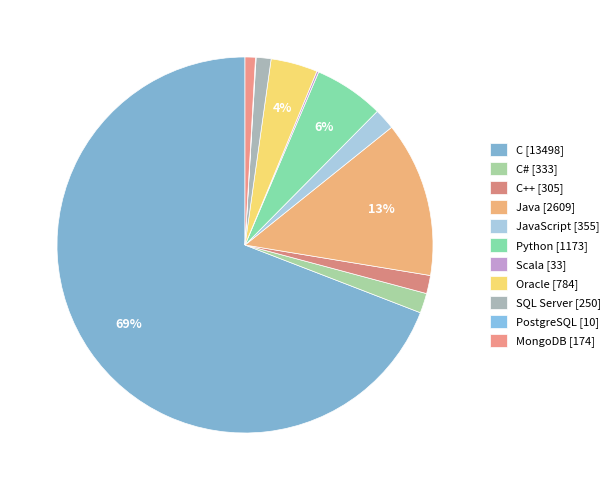

Rank the categories by value from highest to lowest.

C, Java, Python, Oracle, JavaScript, C#, C++, SQL Server, MongoDB, Scala, PostgreSQL